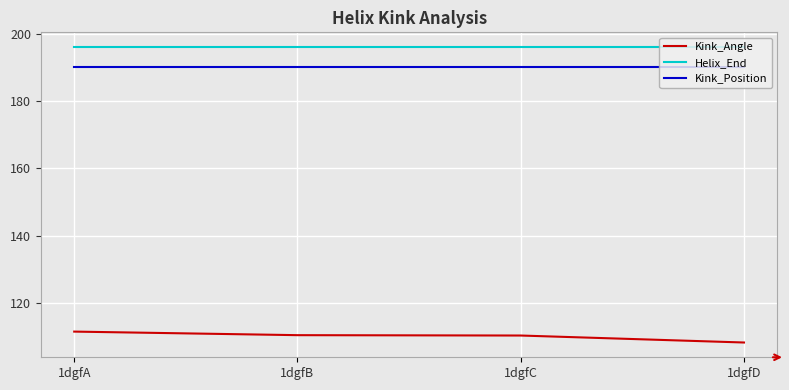

True or false: Helix_End and Kink_Position intersect in this chart.

False